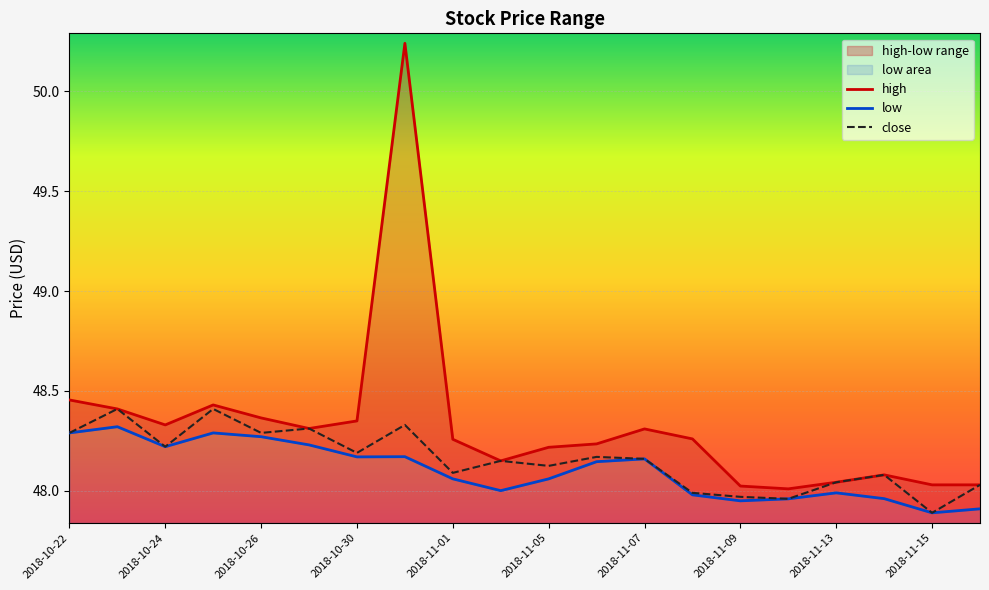

At which label does low first exceed 48?

2018-10-22